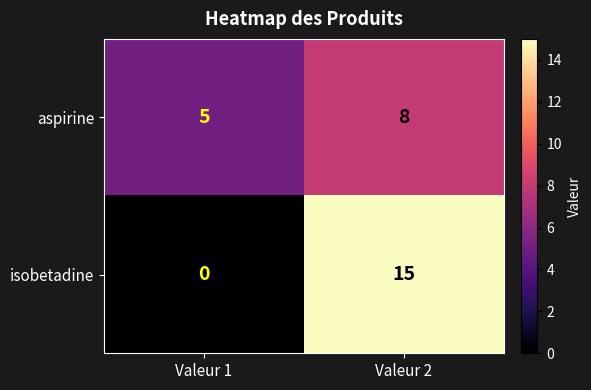

Read the aspirine value at Valeur 2.

8